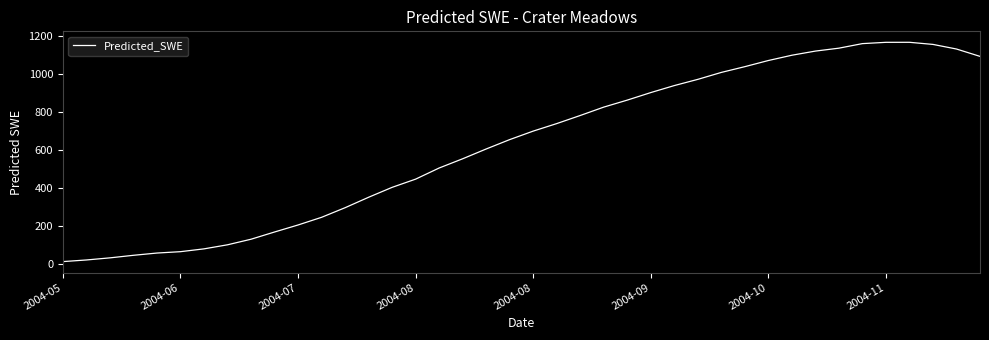

What is the sum of all values?

25077.3